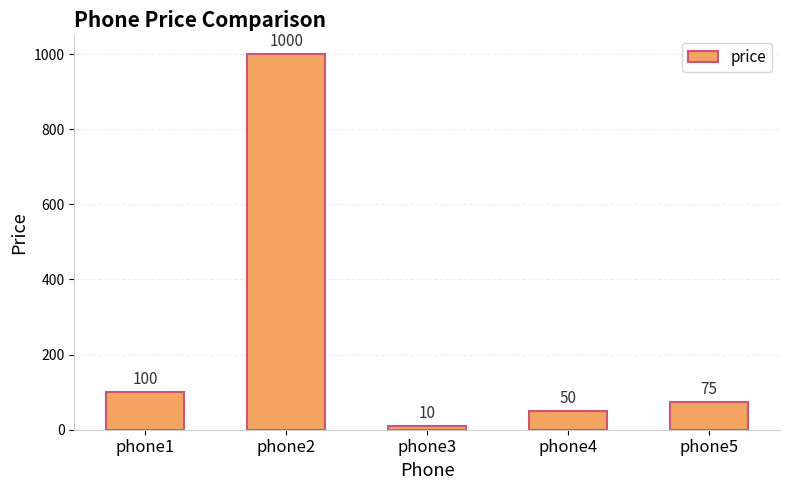

The value at phone1 is 100. True or false?

True